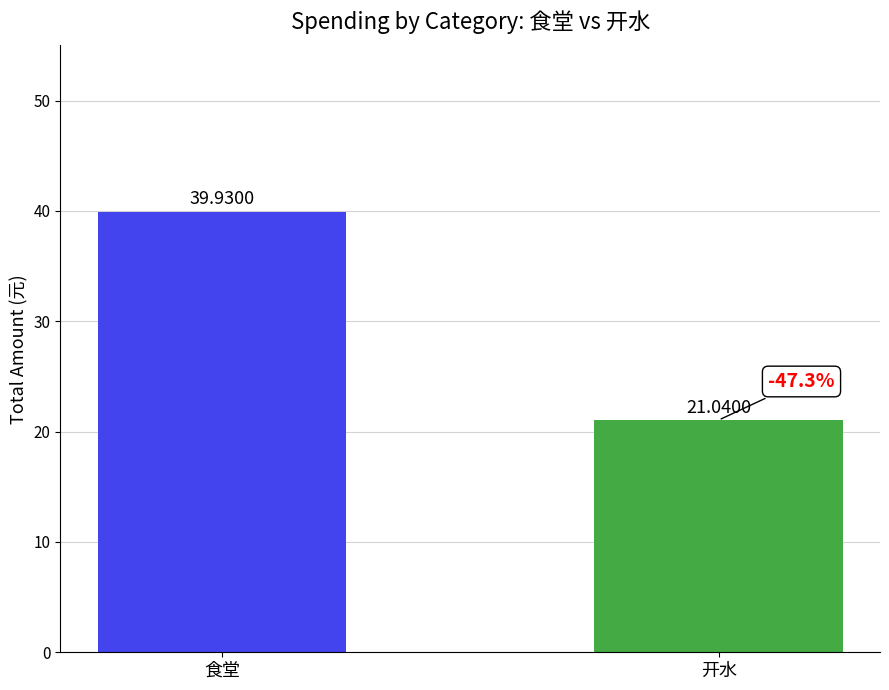

How many categories are shown in the chart?

2